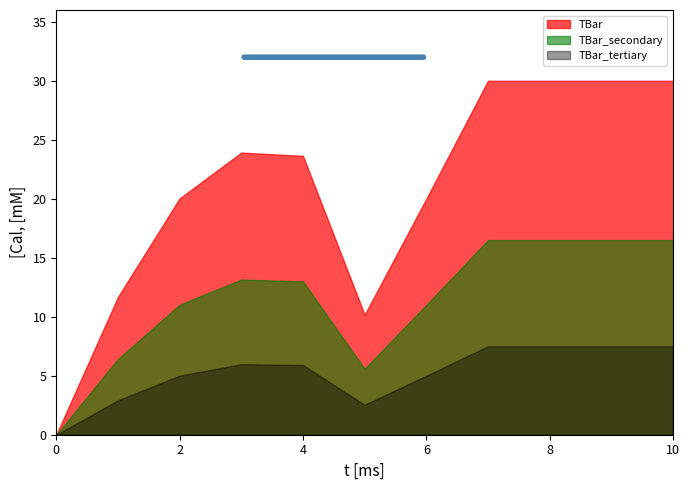

Does the chart display data point markers on the line(s)?

No